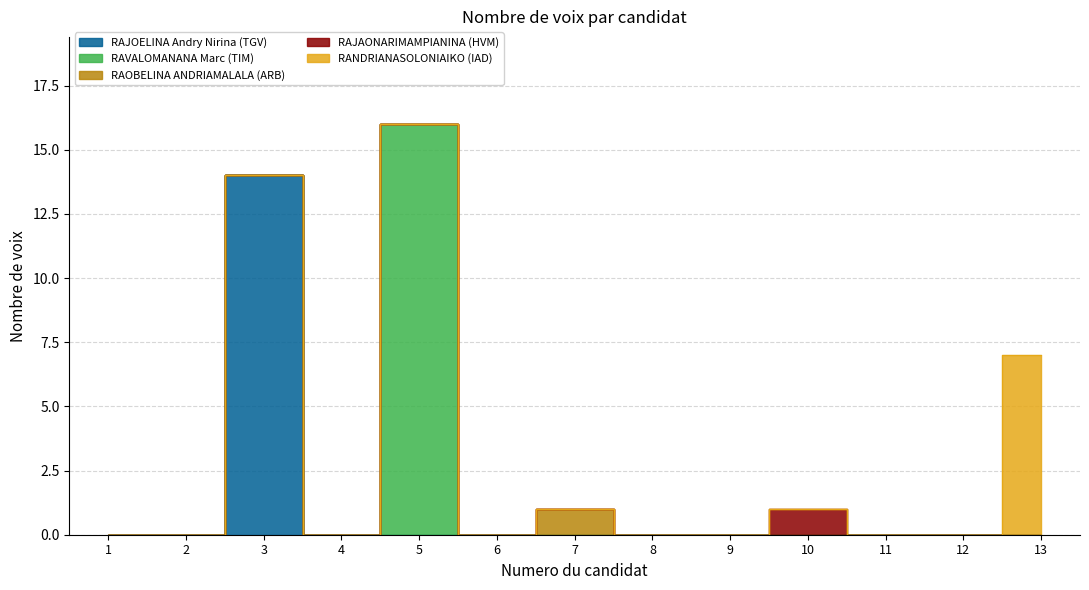

Which series has the largest range (max minus min)?

RAVALOMANANA Marc (TIM)